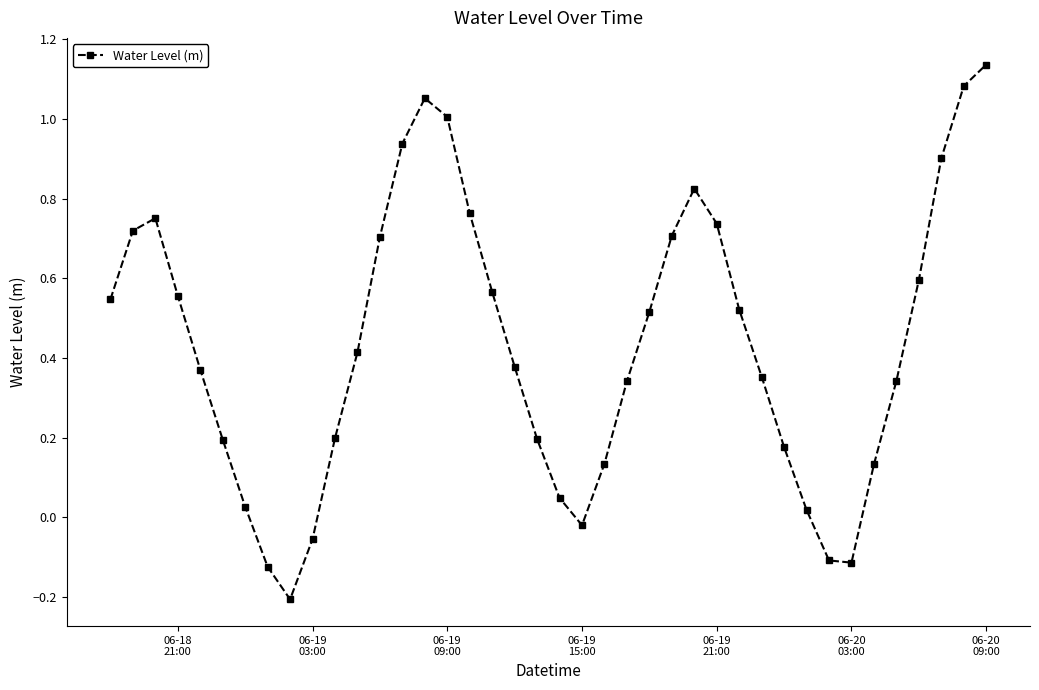

How many lines are shown in the chart?

1